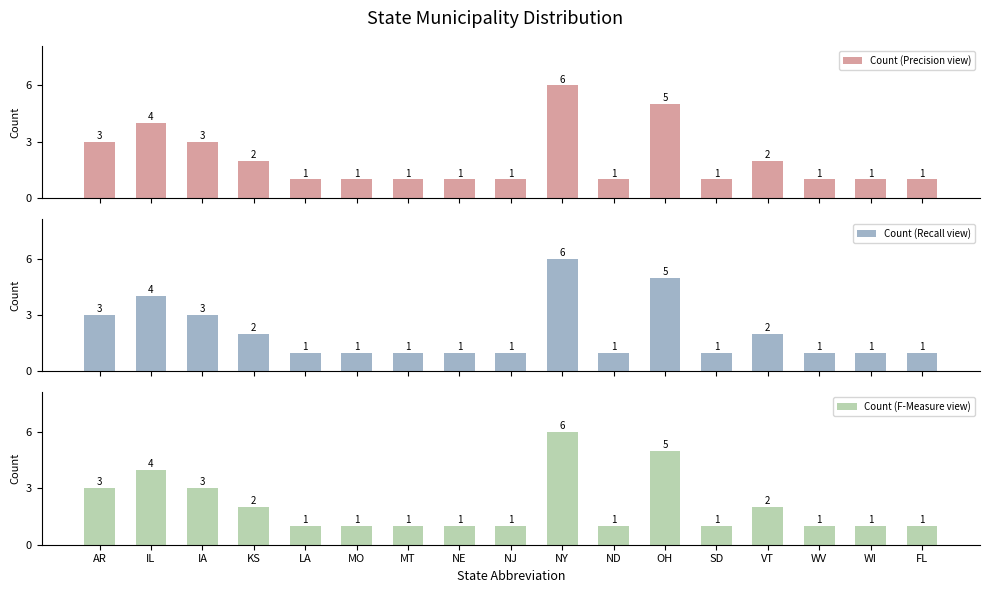

Which has a higher value, LA or AR?

AR